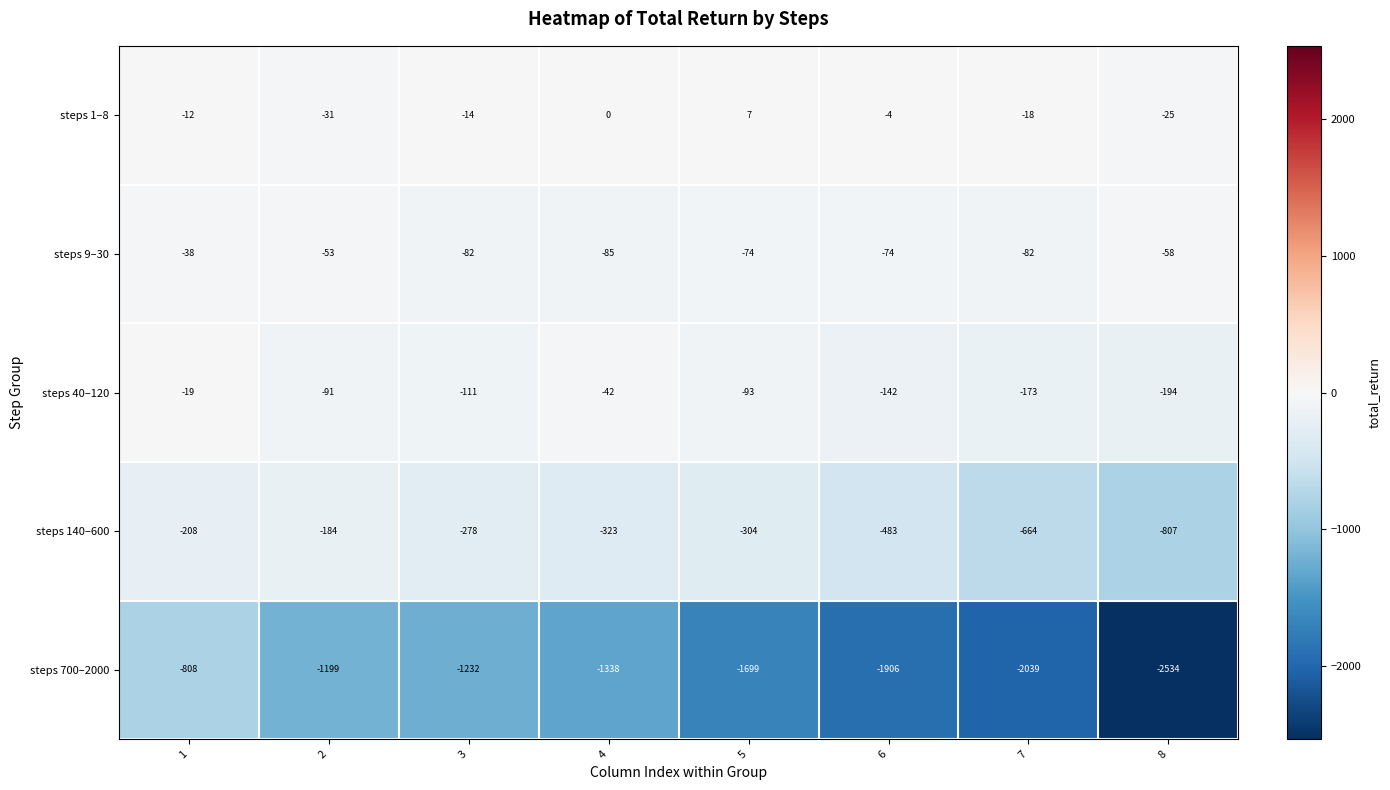

Rank the series by their maximum value, from highest to lowest.

steps 1–8, steps 40–120, steps 9–30, steps 140–600, steps 700–2000